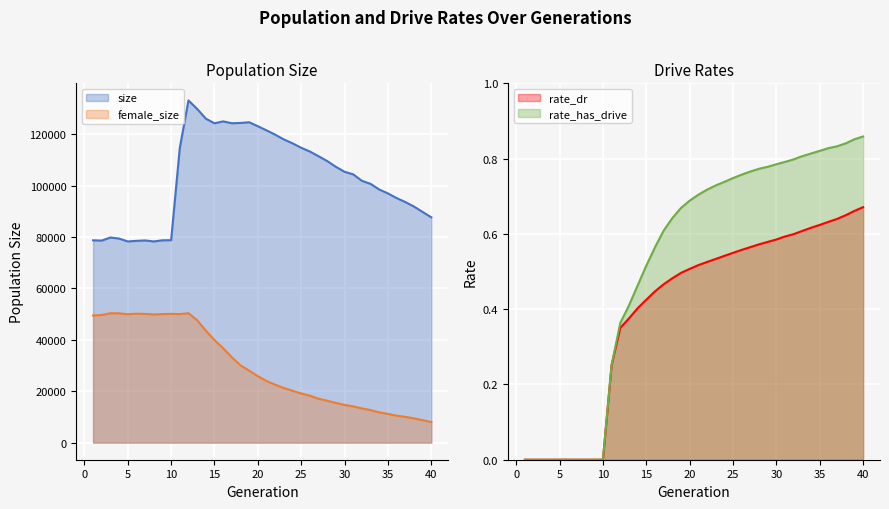

At which category is the sum across all series the highest?

12